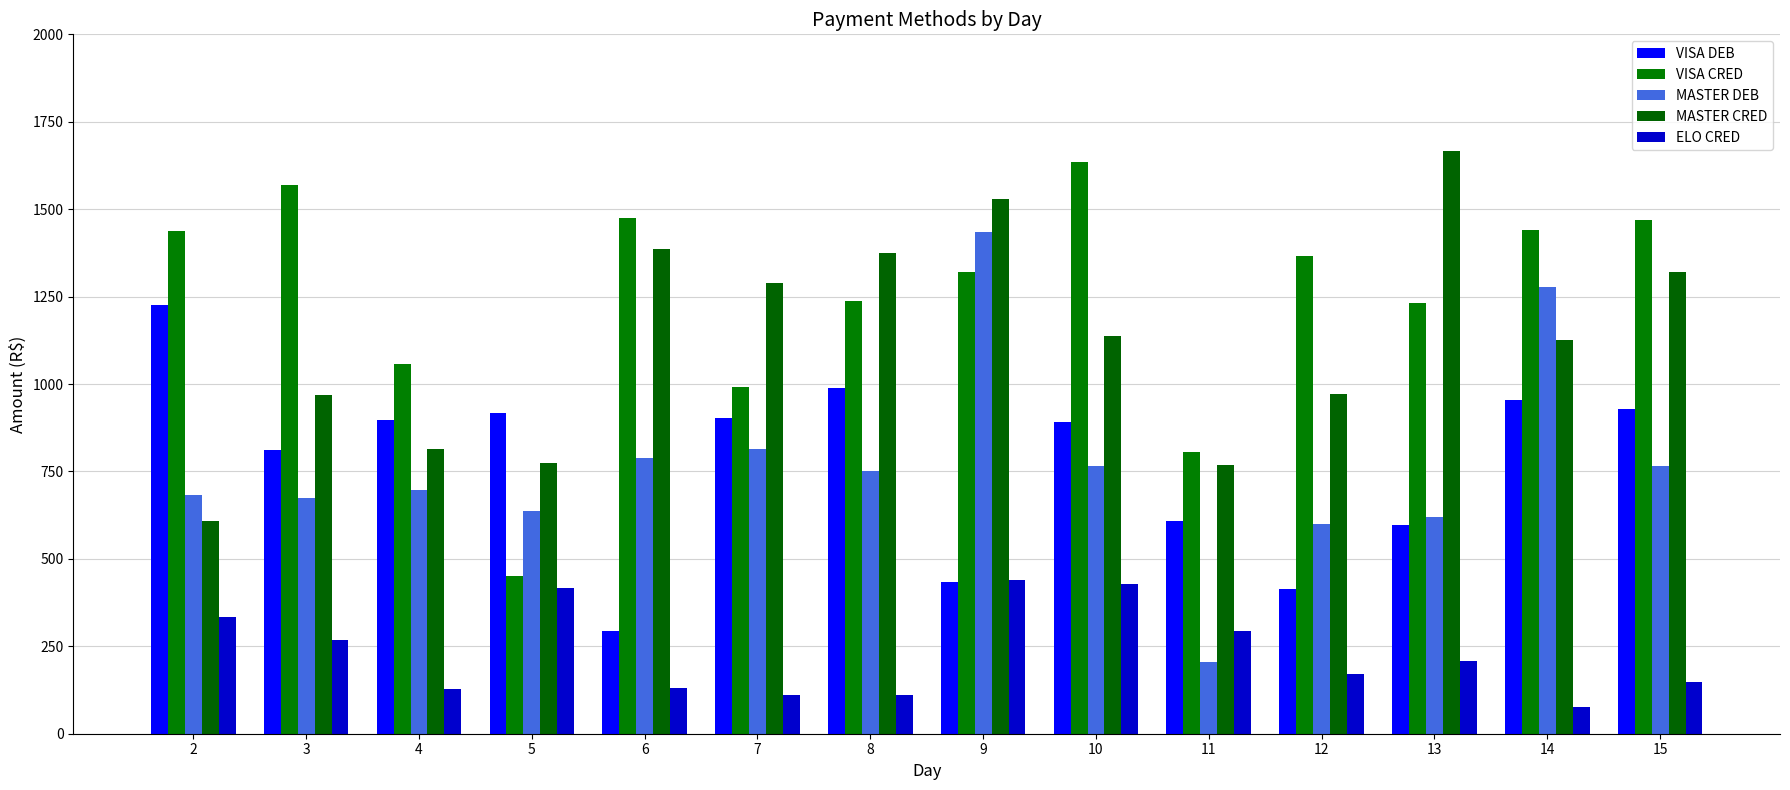

Which series has the largest range (max minus min)?

MASTER DEB